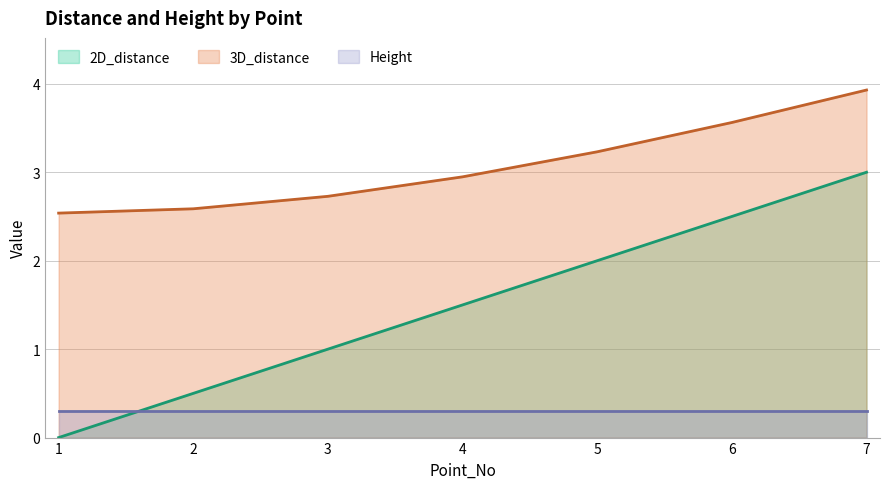

Rank the series at 6 from highest to lowest value.

3D_distance, 2D_distance, Height